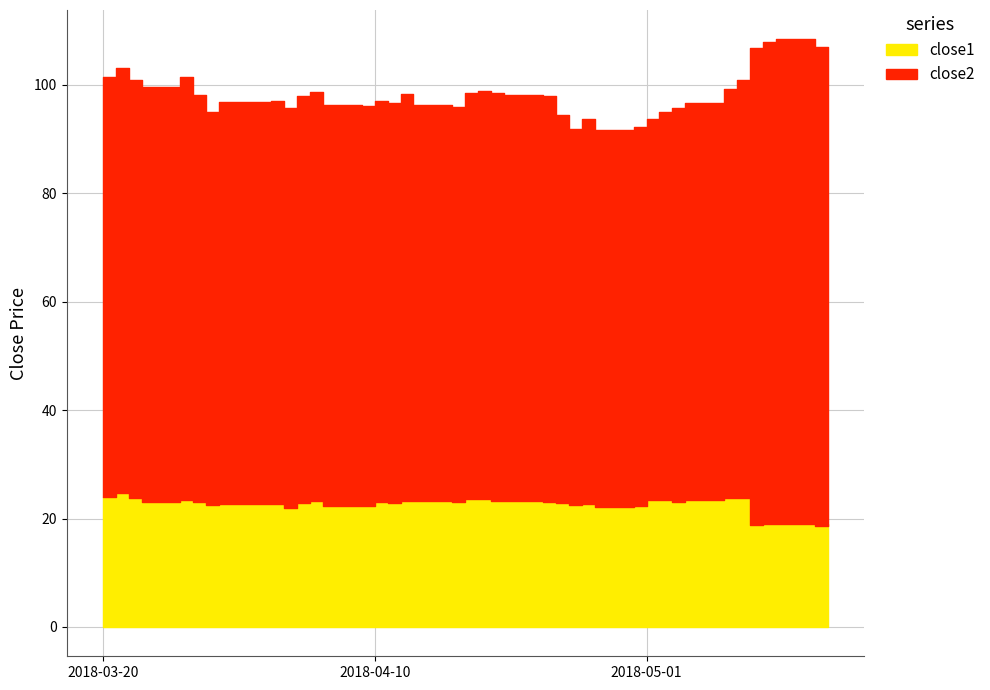

What is the maximum value shown in the chart?

89.5